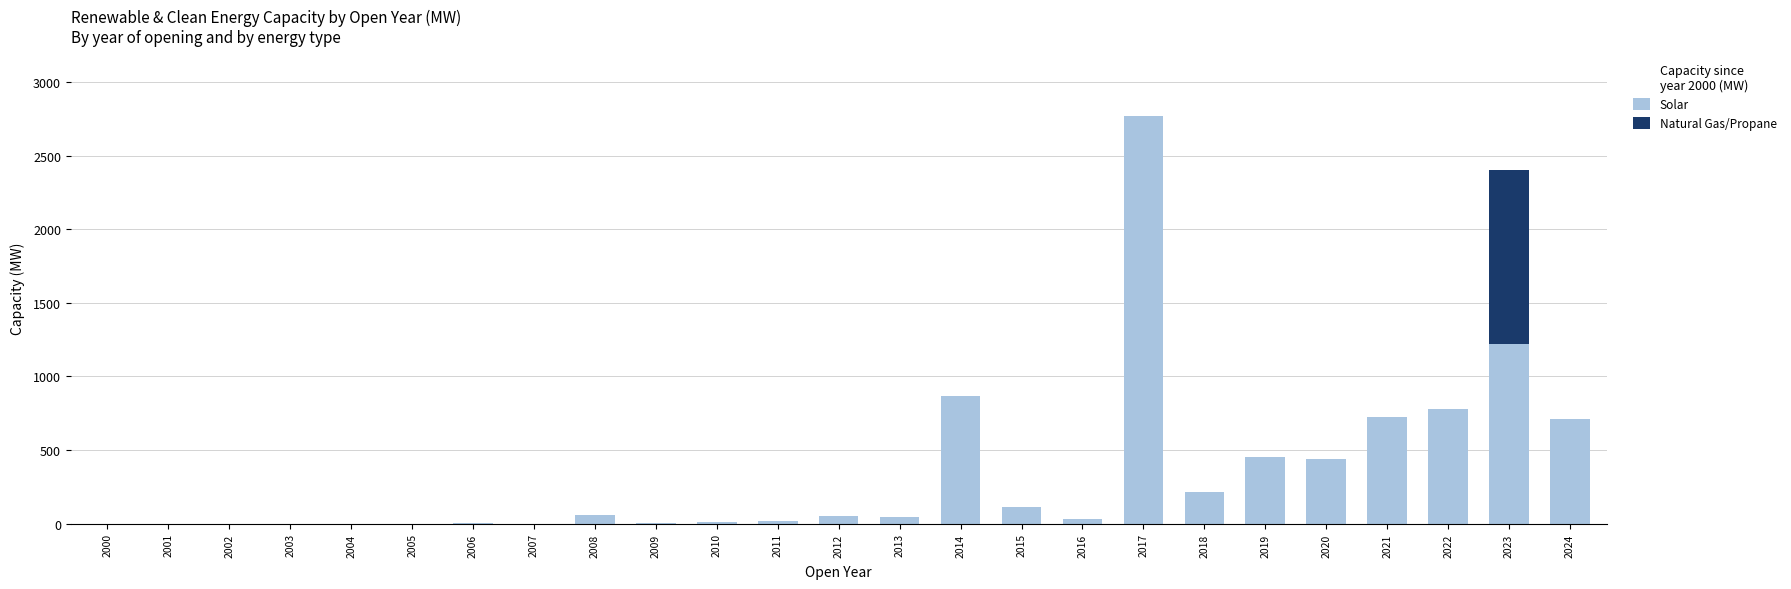

What is the maximum value for Solar?

2773.1